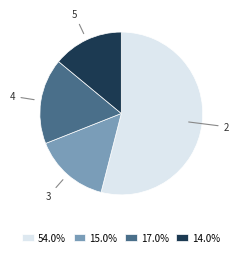

Approximately how many times larger is the value at 17.0% compared to 14.0%?

1.2